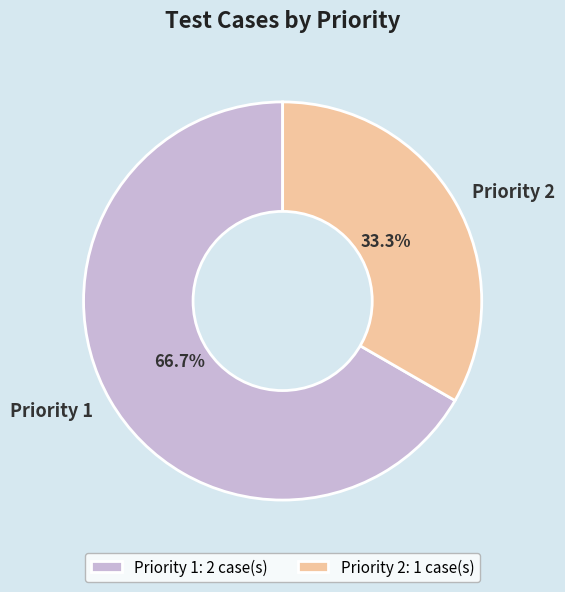

Is Priority 1 the majority of the pie?

Yes